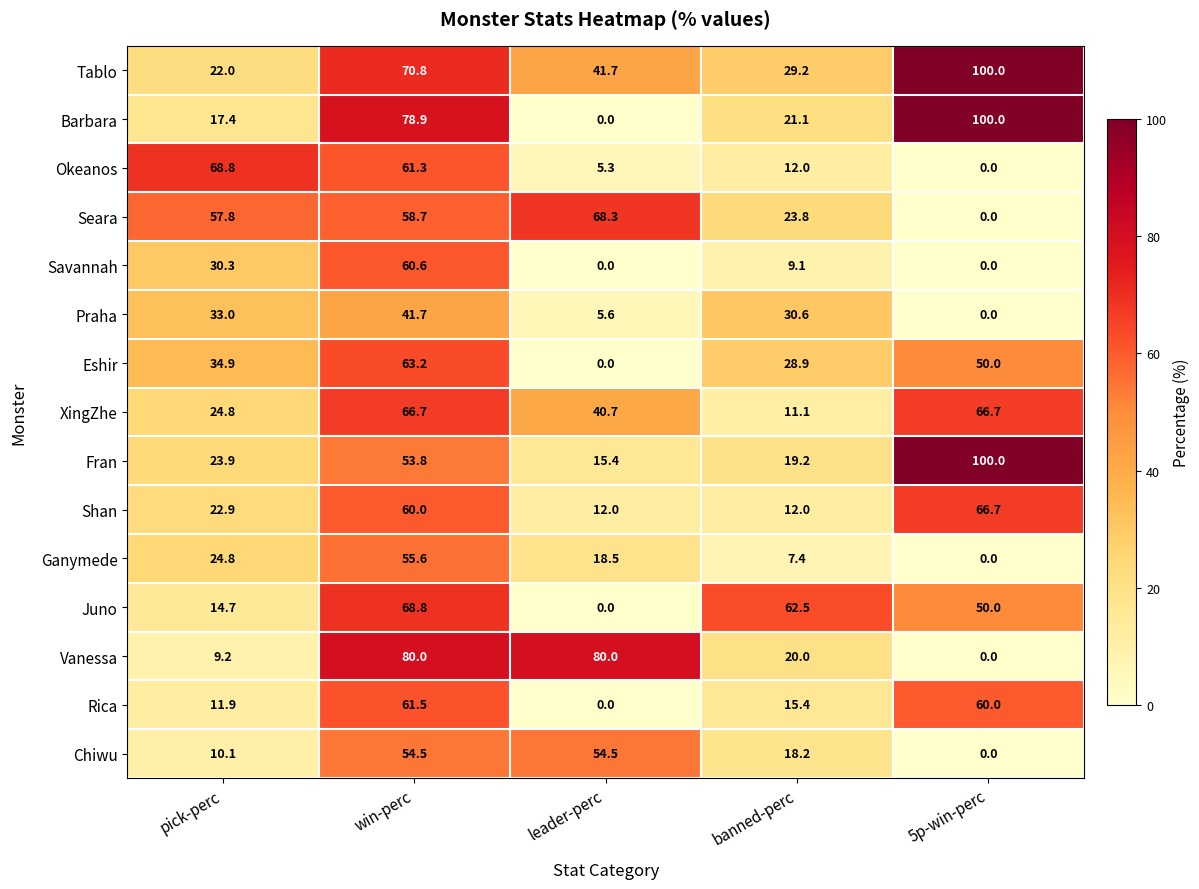

Which category has the highest value across all series?

5p-win-perc